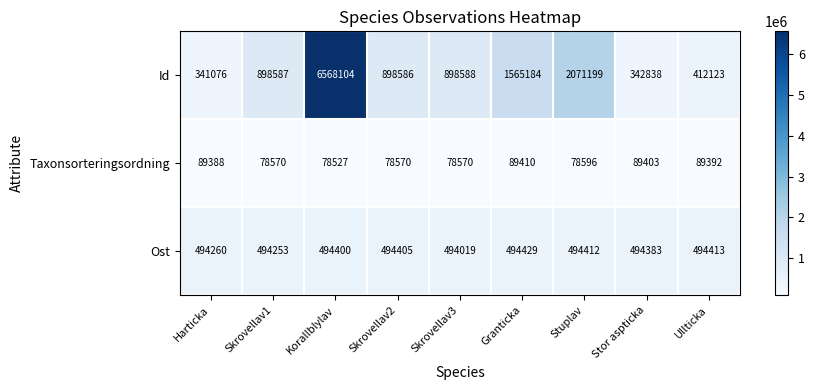

Rank the series by their average value, from lowest to highest.

Taxonsorteringsordning, Ost, Id